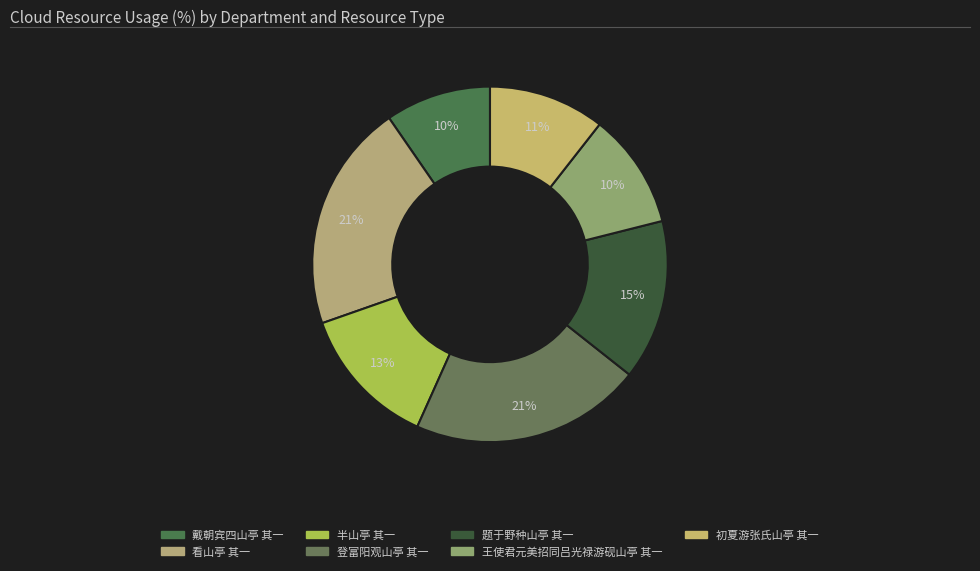

To the nearest percent, what is the average slice percentage?

14%